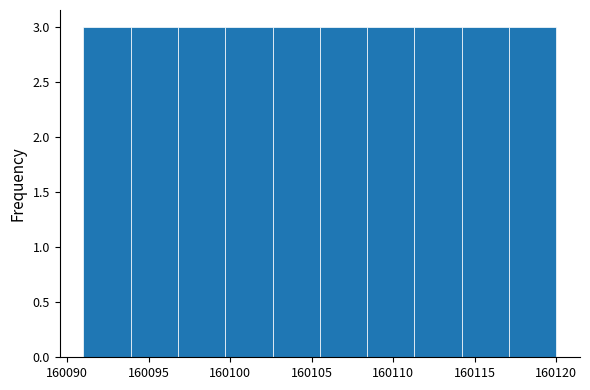

What is the height of the bar covering 160096.8 to 160099.7 on the x-axis? Neither the bar edges nor the heights are printed on the chart, so give them approximately, as read against the axes.

3